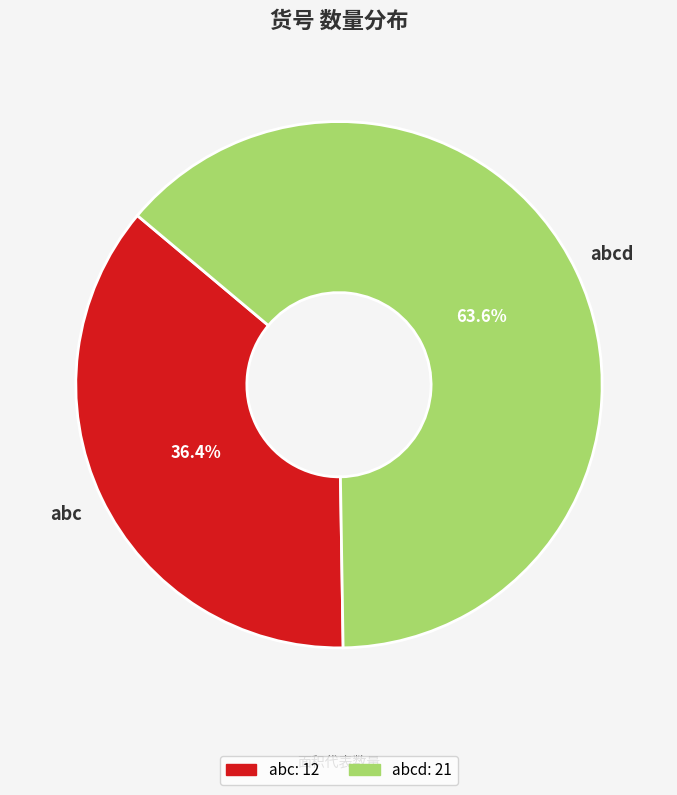

Is the sum of abc and abcd greater than half?

Yes